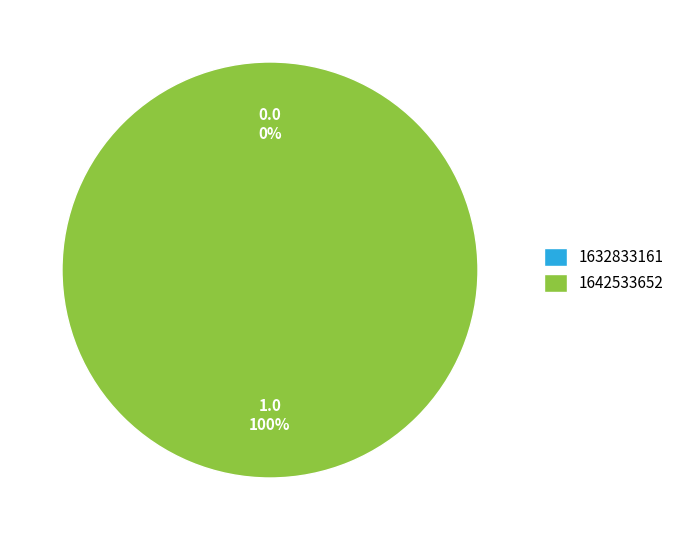

Which slice is the smallest?

1632833161